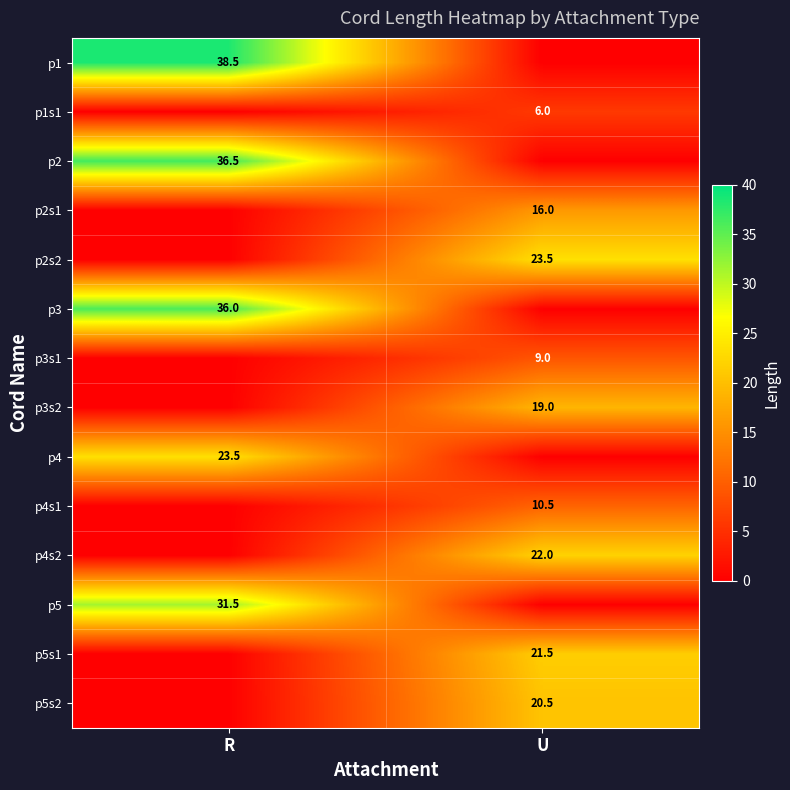

Which series changed the most between R and U?

p1